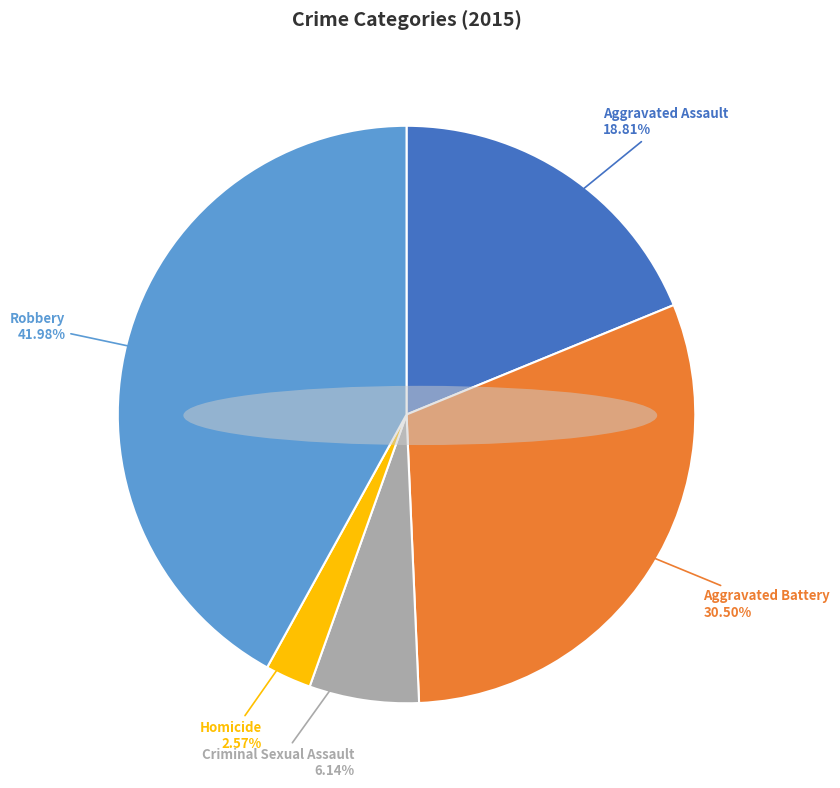

Which category has the smallest portion of the pie?

Homicide